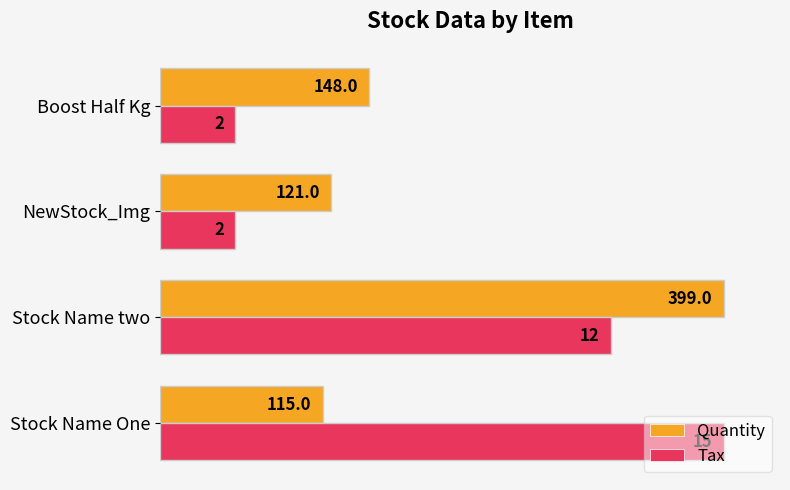

What are all the series names shown in the legend?

Quantity, Tax